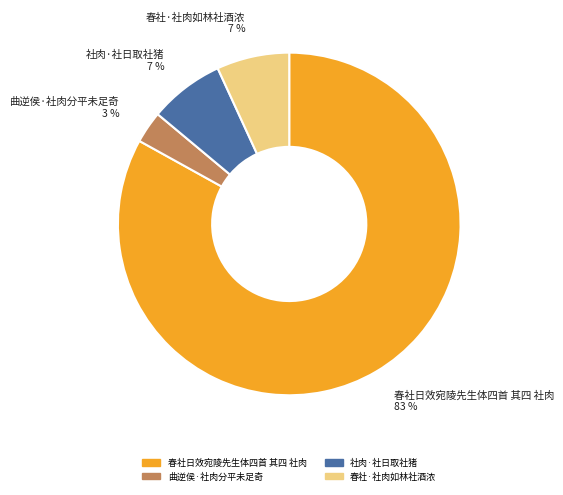

How many segments does this pie chart have?

4